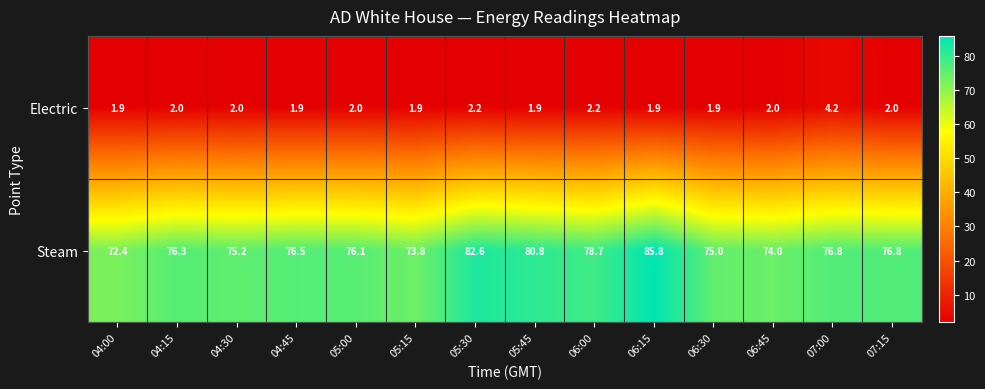

Reading right to left, what are all the values shown in this chart?

Electric: 07:15=2.0	07:00=4.2	06:45=2.0	06:30=1.9	06:15=1.9	06:00=2.2	05:45=1.9	05:30=2.2	05:15=1.9	05:00=2.0	04:45=1.9	04:30=2.0	04:15=2.0	04:00=1.9
Steam: 07:15=76.8	07:00=76.8	06:45=74.0	06:30=75.0	06:15=85.8	06:00=78.7	05:45=80.8	05:30=82.6	05:15=73.8	05:00=76.1	04:45=76.5	04:30=75.2	04:15=76.3	04:00=72.4